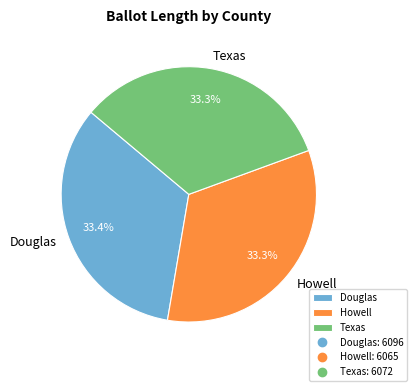

How much of the chart is everything except Texas?

66.7%